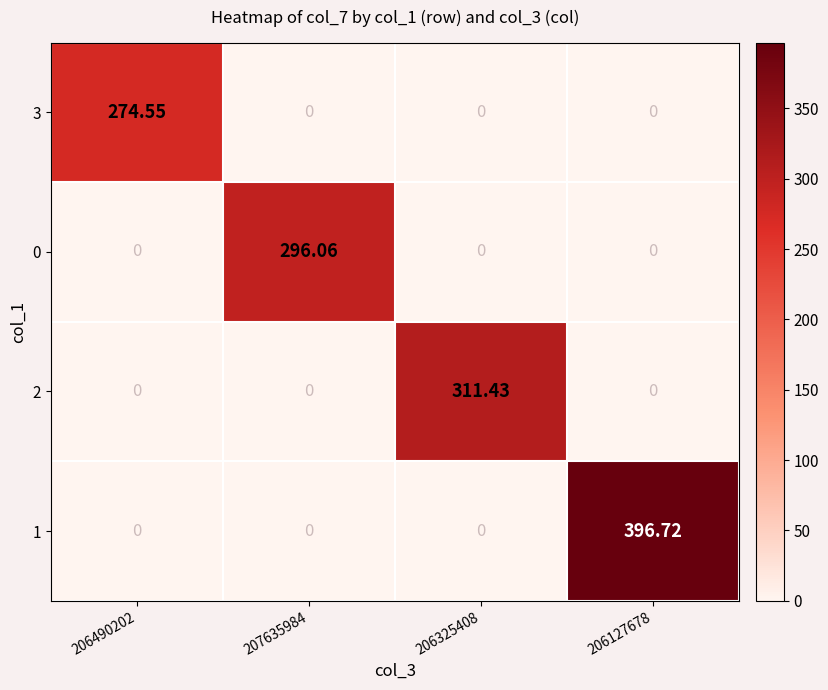

How many positive values does the 3 series have?

1